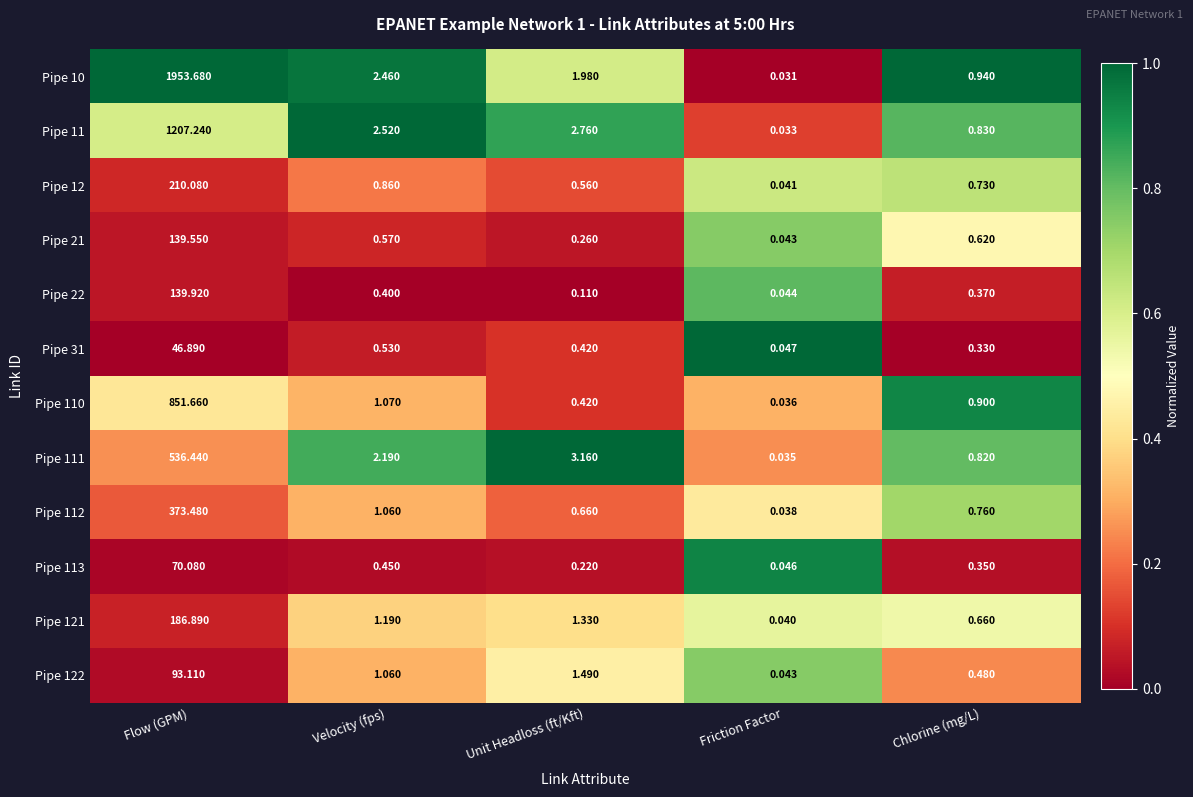

List the labels in order of Pipe 111 value, largest first.

Flow (GPM), Unit Headloss (ft/Kft), Velocity (fps), Chlorine (mg/L), Friction Factor